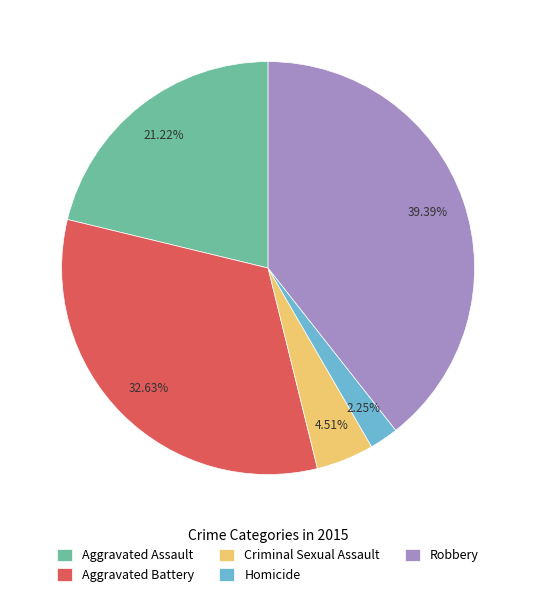

Which slice is the smallest?

Homicide